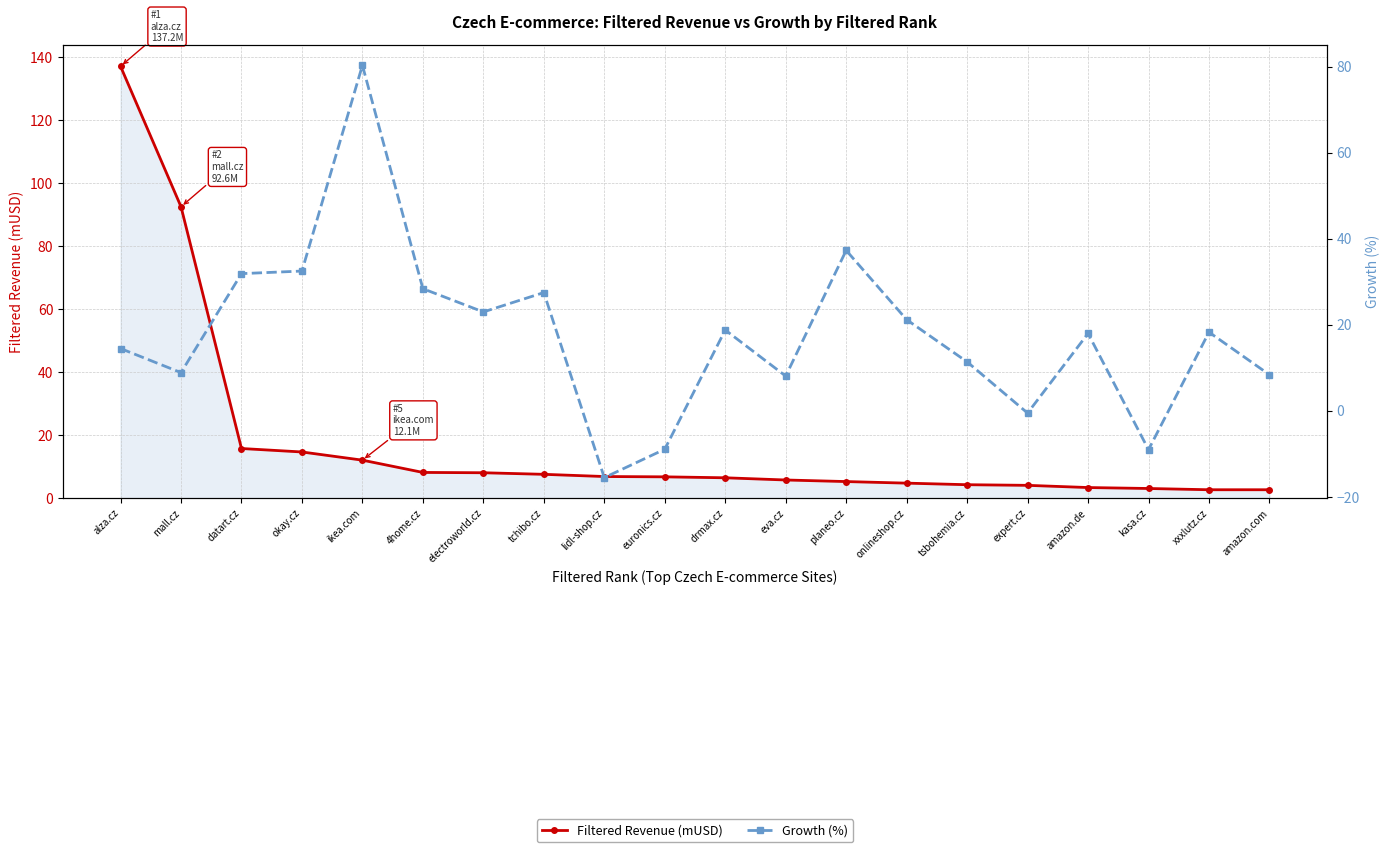

Reading left to right, list all the values displayed in this chart.

Filtered Revenue (mUSD): alza.cz=137.2	mall.cz=92.6	datart.cz=15.8	okay.cz=14.7	ikea.com=12.1	4home.cz=8.2	electroworld.cz=8.1	tchibo.cz=7.6	lidl-shop.cz=6.9	euronics.cz=6.8	drmax.cz=6.5	eva.cz=5.8	planeo.cz=5.3	onlineshop.cz=4.8	tsbohemia.cz=4.3	expert.cz=4.1	amazon.de=3.4	kasa.cz=3.1	xxxlutz.cz=2.7	amazon.com=2.7
Growth (%): alza.cz=14.5	mall.cz=8.9	datart.cz=31.9	okay.cz=32.5	ikea.com=80.3	4home.cz=28.4	electroworld.cz=23.0	tchibo.cz=27.5	lidl-shop.cz=-15.5	euronics.cz=-8.9	drmax.cz=18.8	eva.cz=8.1	planeo.cz=37.3	onlineshop.cz=21.2	tsbohemia.cz=11.4	expert.cz=-0.5	amazon.de=18.0	kasa.cz=-9.0	xxxlutz.cz=18.3	amazon.com=8.4